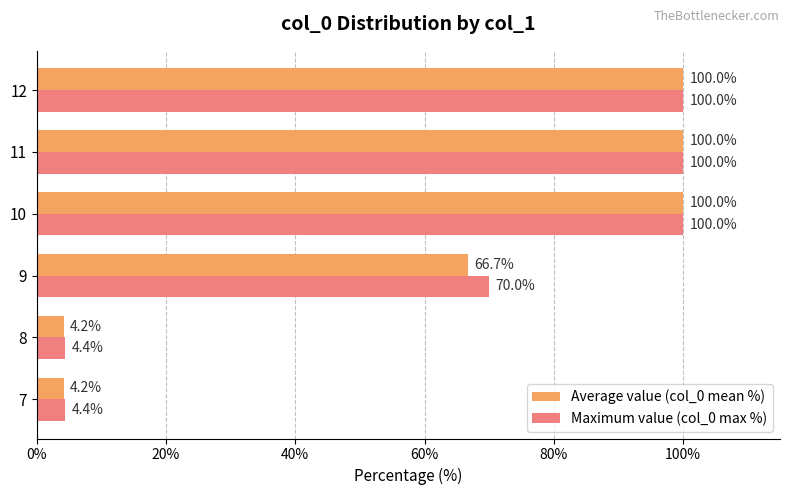

What is the highest value of the Average value (col_0 mean %) series?

100.0